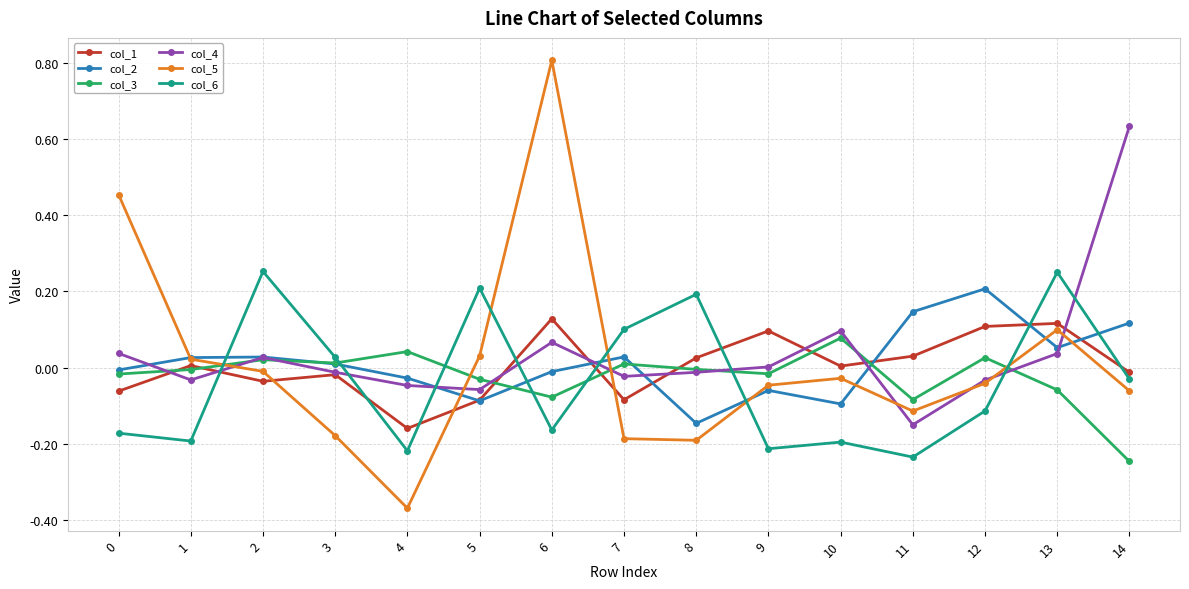

What are all the series names shown in the legend?

col_1, col_2, col_3, col_4, col_5, col_6